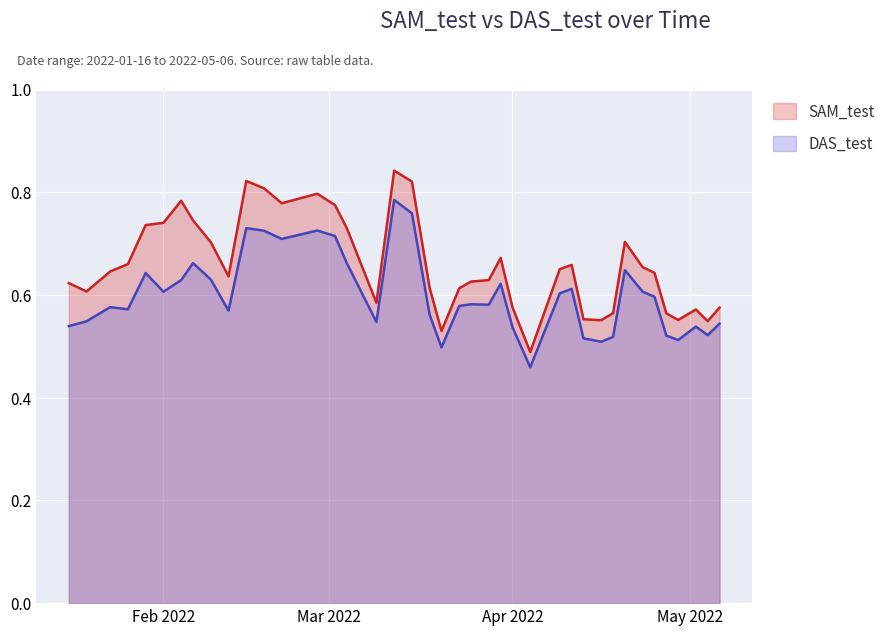

True or false: SAM_test and DAS_test intersect in this chart.

False